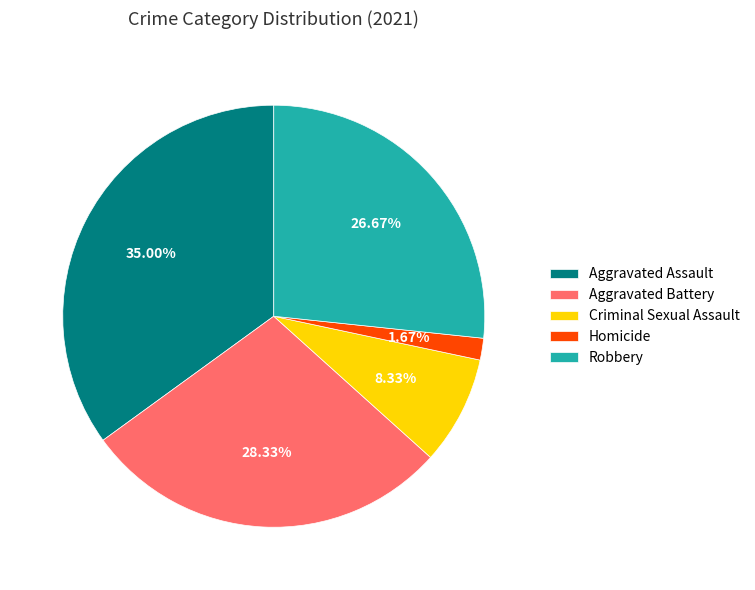

What percentage do Aggravated Assault and Criminal Sexual Assault together represent?

43.3%